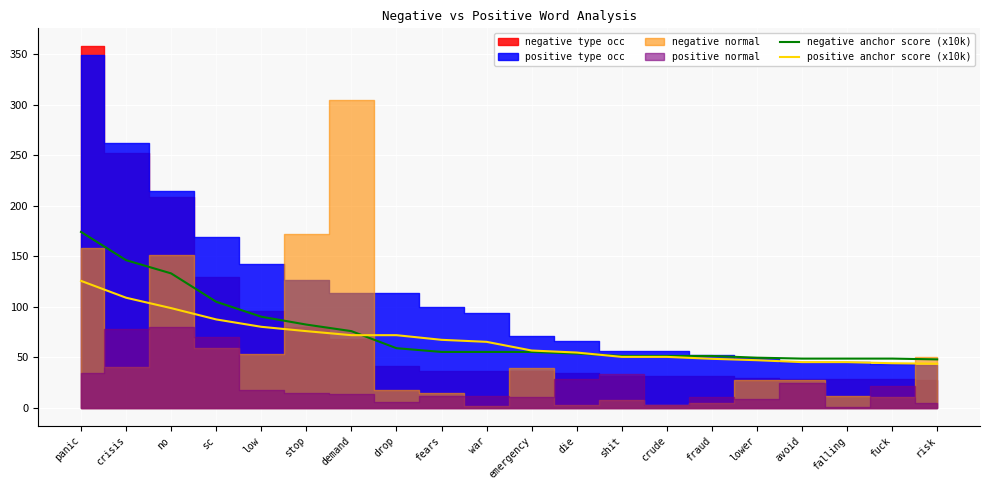

The positive anchor score (x10k) series shows 87.5 at sc. True or false?

True